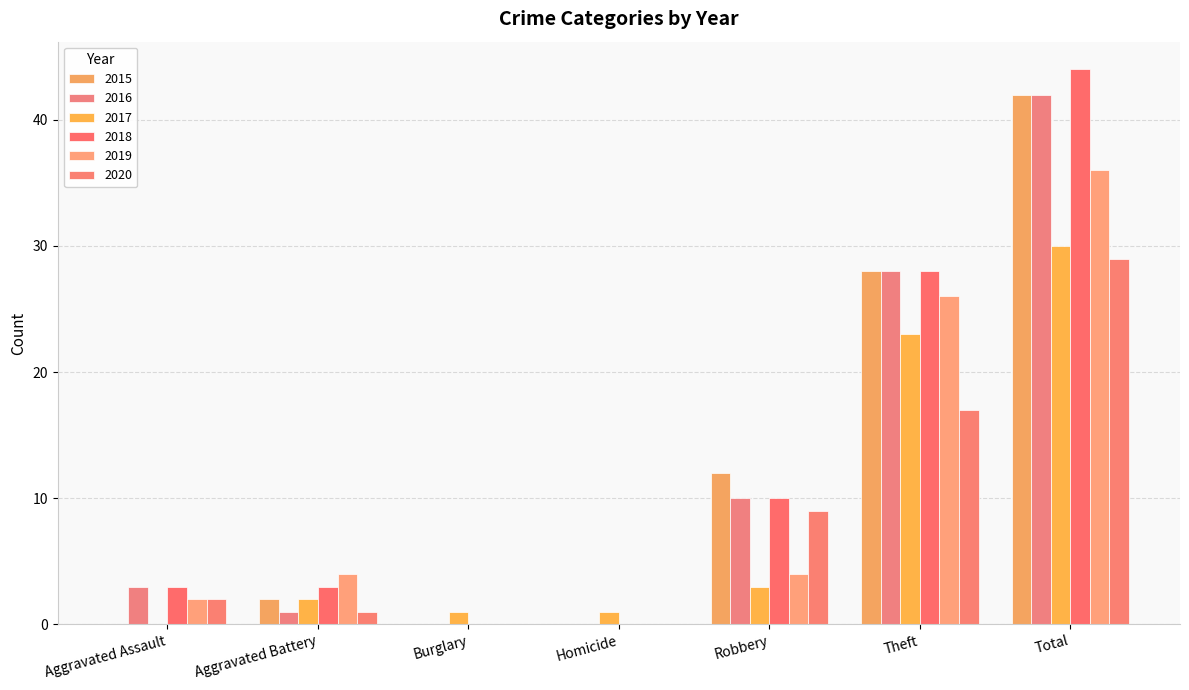

List the series in order of their peak value, highest first.

2018, 2015, 2016, 2019, 2017, 2020